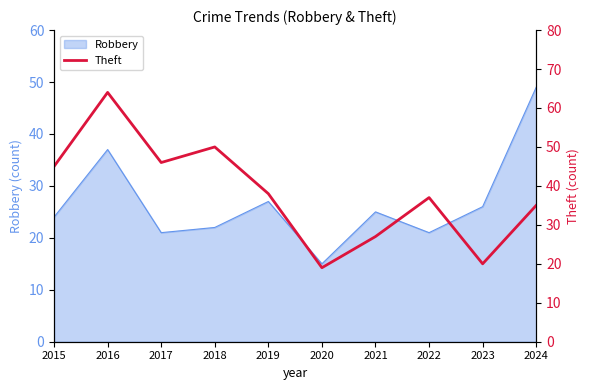

At which label does Robbery reach its peak?

2024